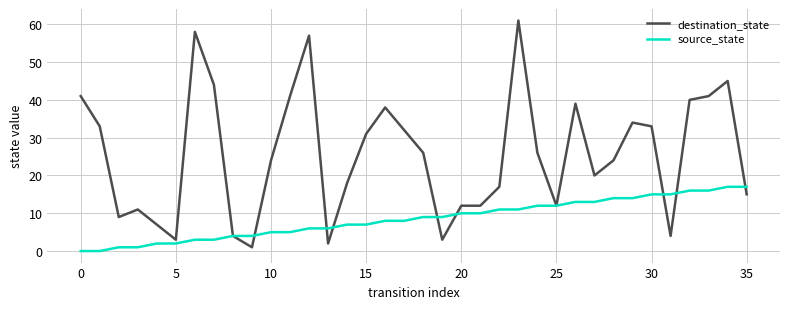

List the series in order of their overall mean, lowest first.

source_state, destination_state